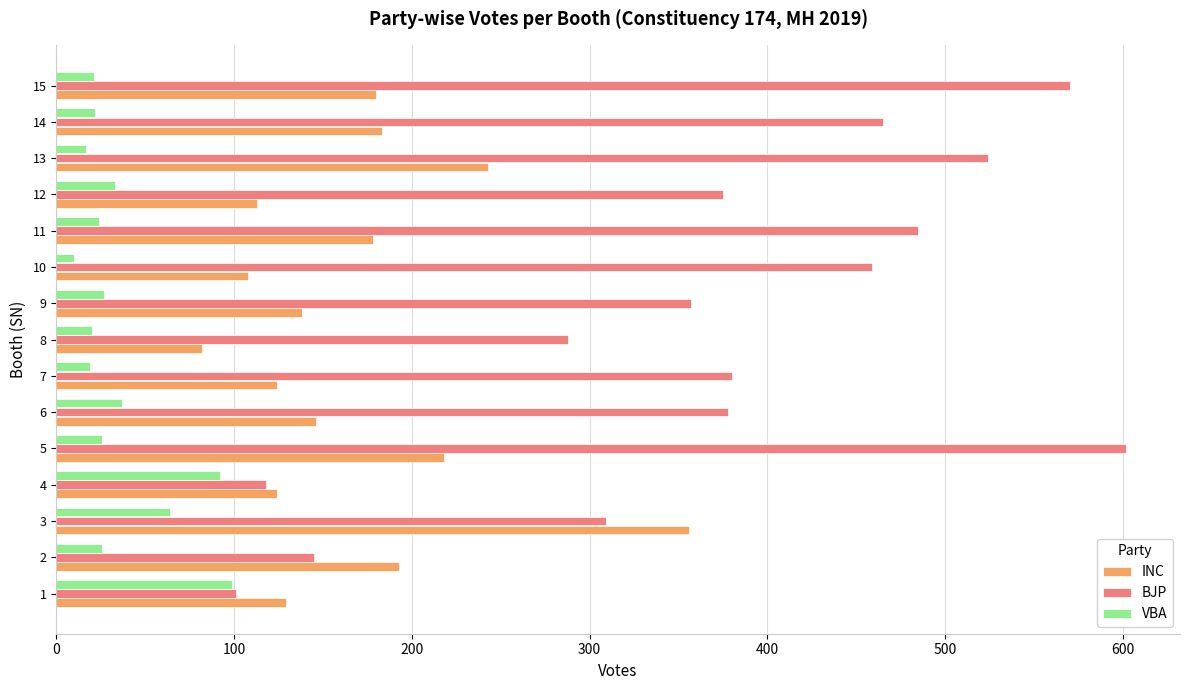

The value of INC at 9 is 138. True or false?

True